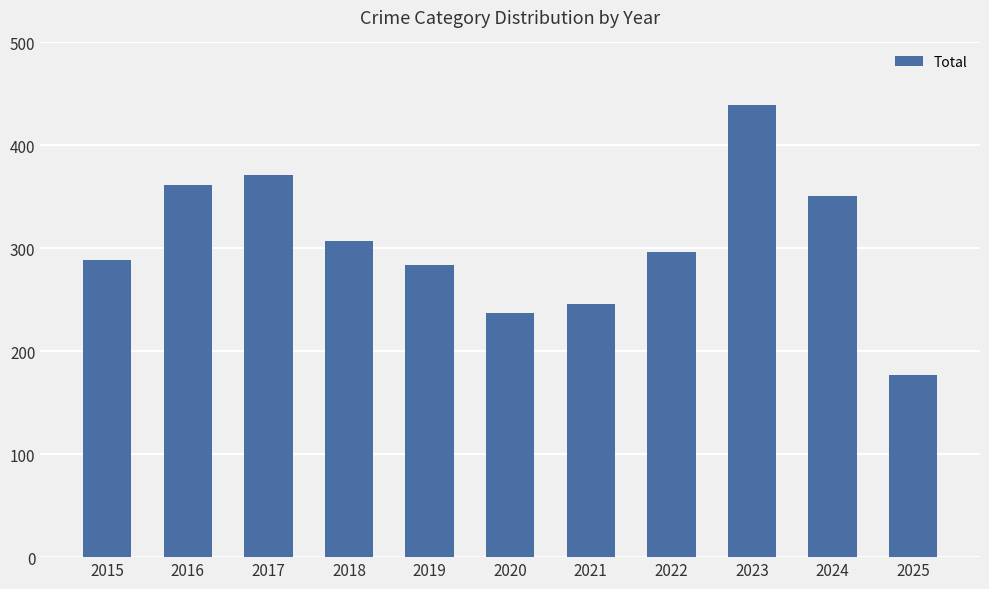

Reading left to right, list all the values displayed in this chart.

289	362	371	307	284	237	246	296	439	351	177